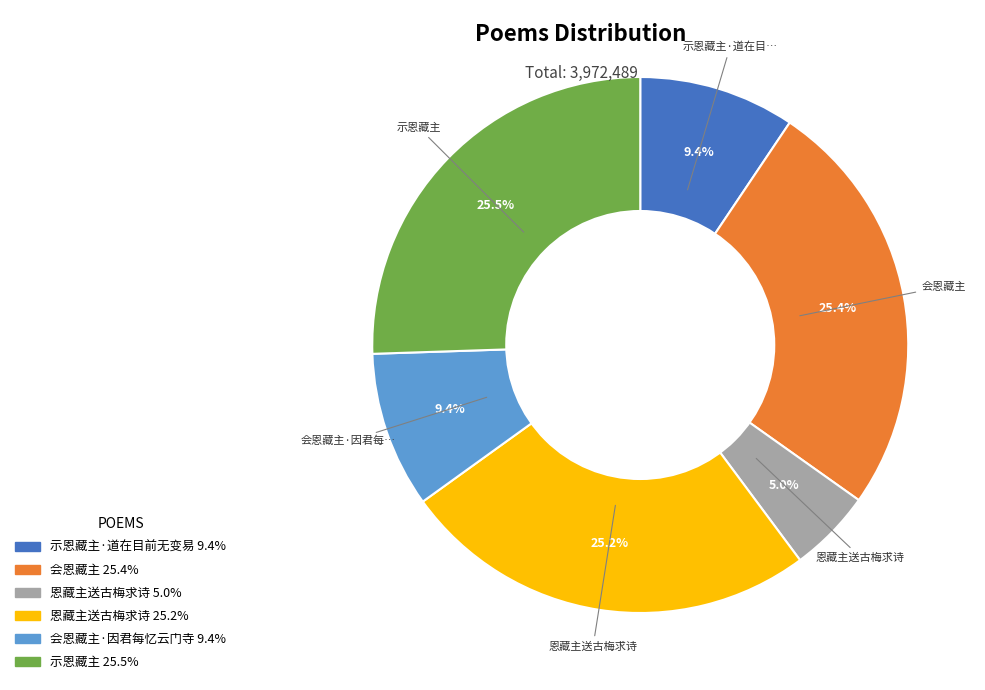

Is there a majority slice in this chart?

No